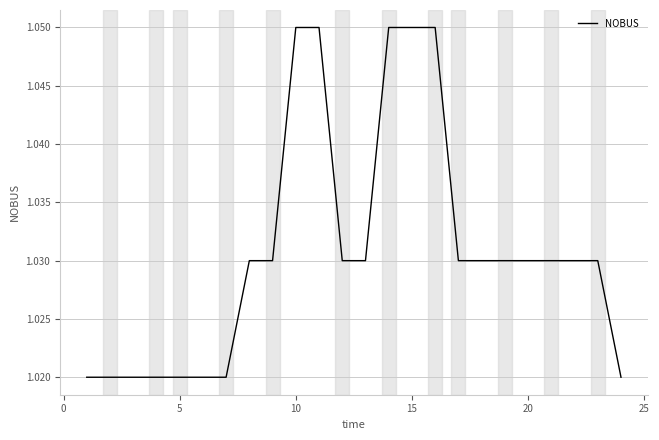

How many lines are shown in the chart?

1